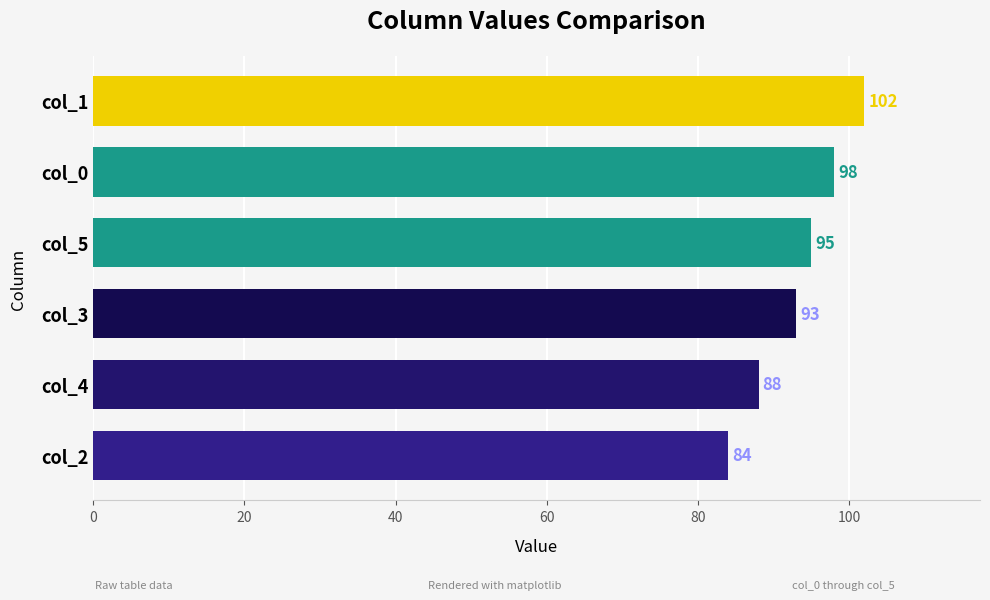

Rank the categories by value from highest to lowest.

col_1, col_0, col_5, col_3, col_4, col_2